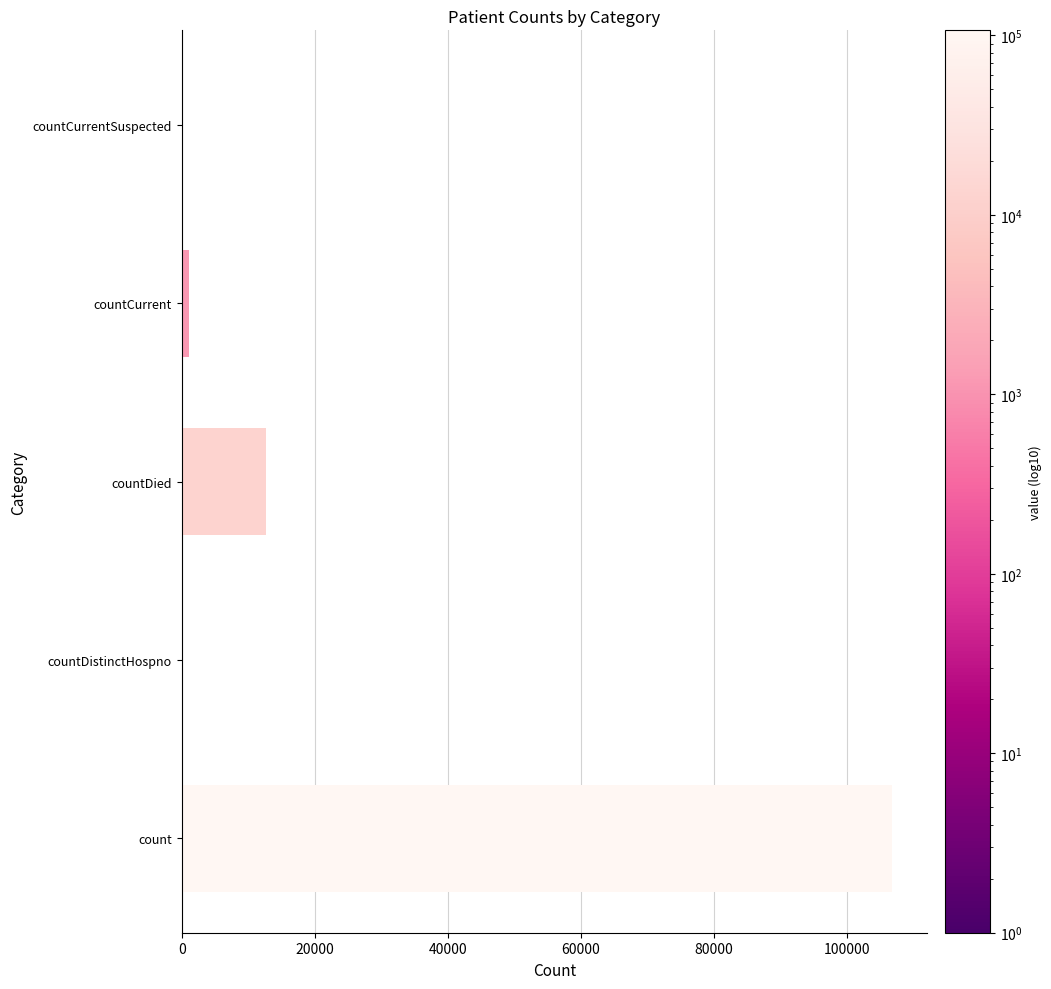

What value does the data have at count?

106685